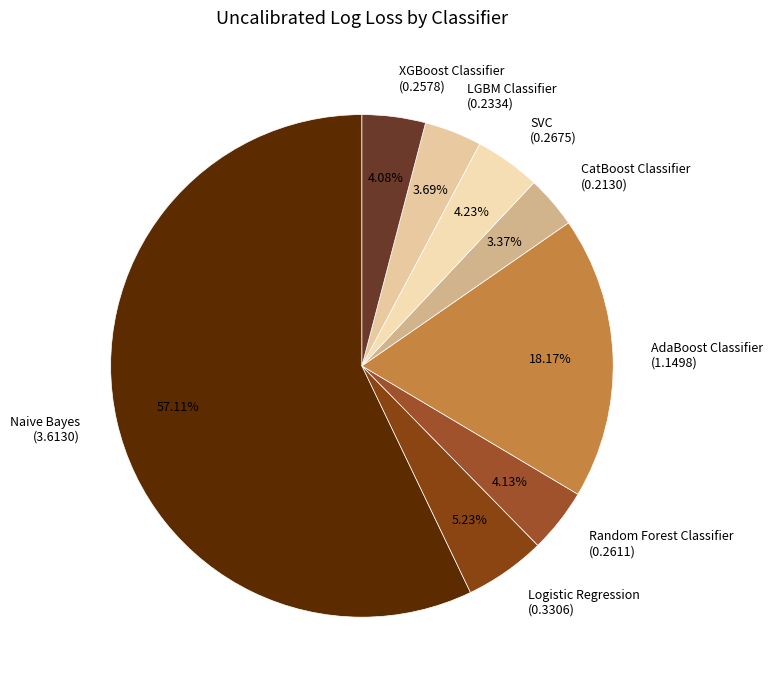

How many slices are in this pie chart?

8